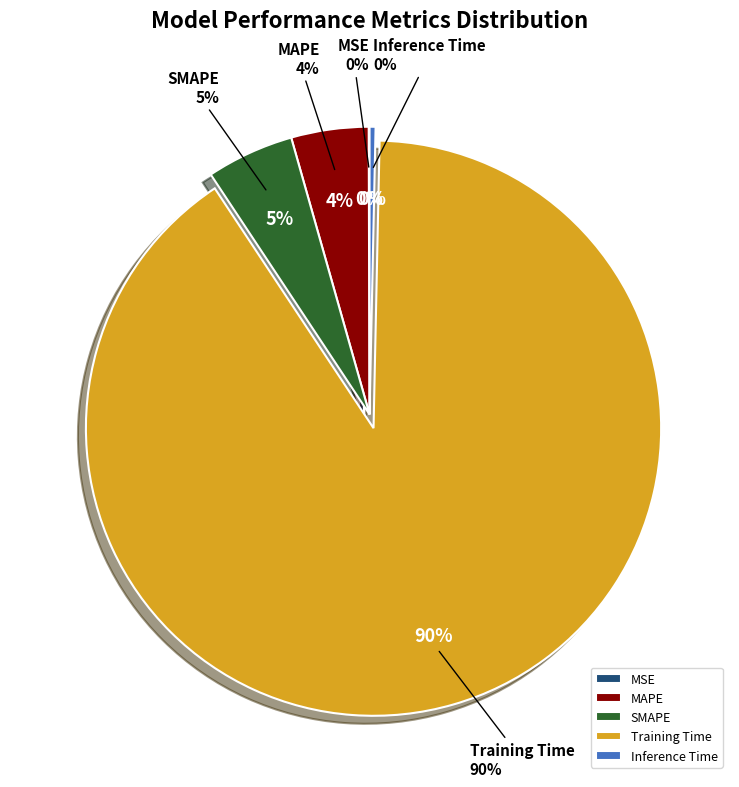

Rank the categories by value from lowest to highest.

MSE, Inference Time, MAPE, SMAPE, Training Time